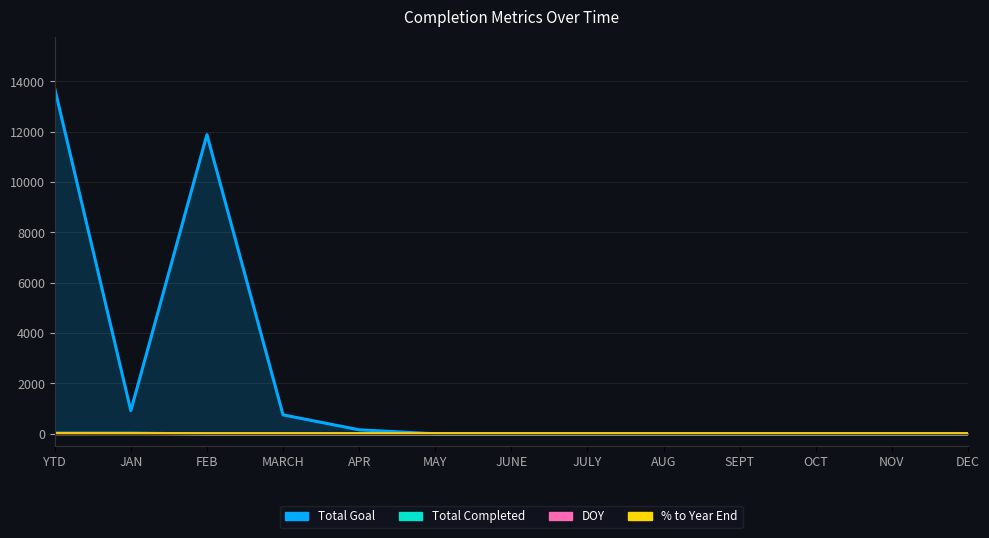

List the series in order of their peak value, highest first.

Total Goal, Total Completed, DOY, % to Year End